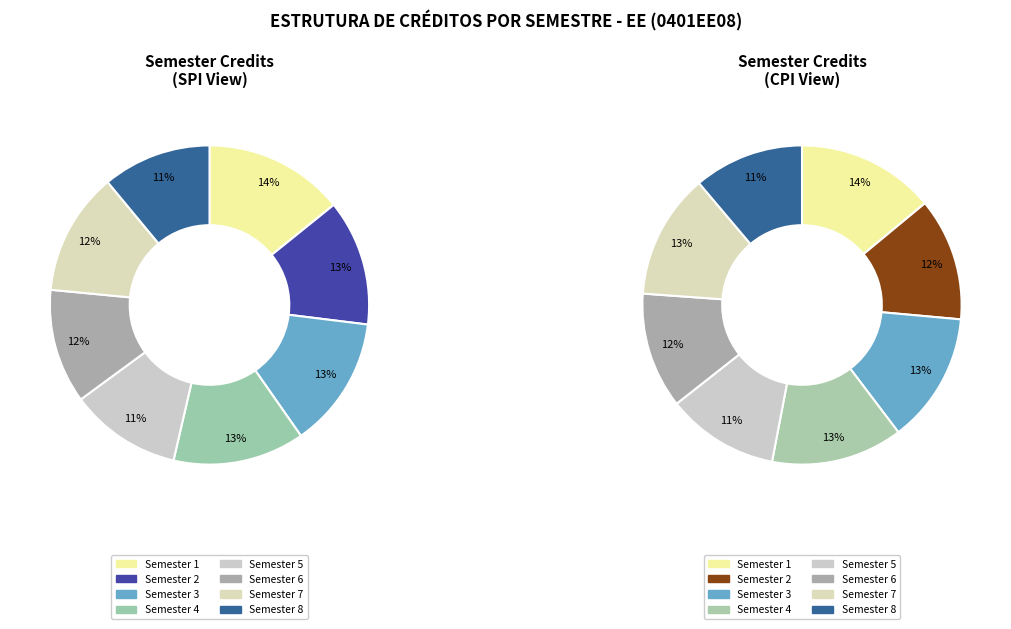

What is the smallest slice in the pie chart?

Semester 8